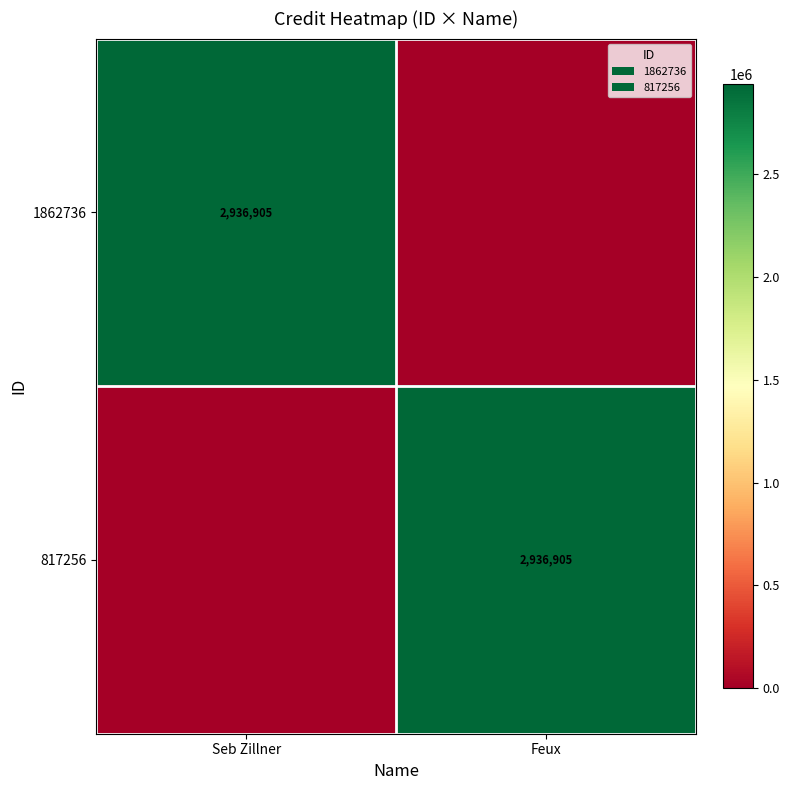

The 817256 series shows 774076 at Feux. True or false?

False